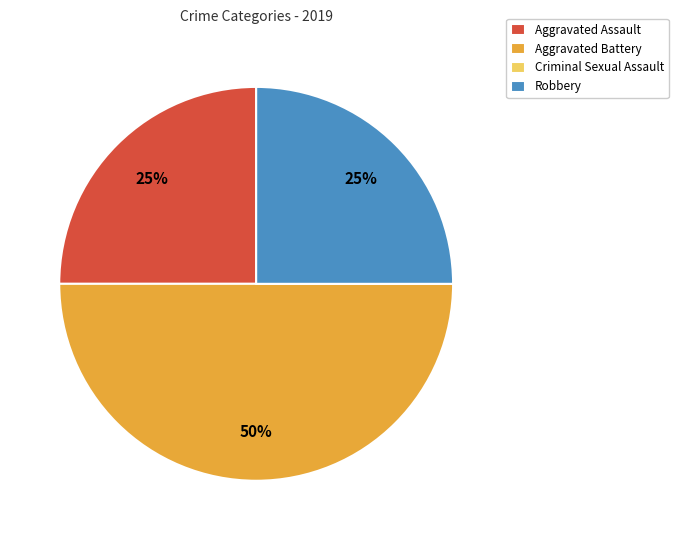

The Aggravated Assault slice represents 12% of the pie. True or false?

False